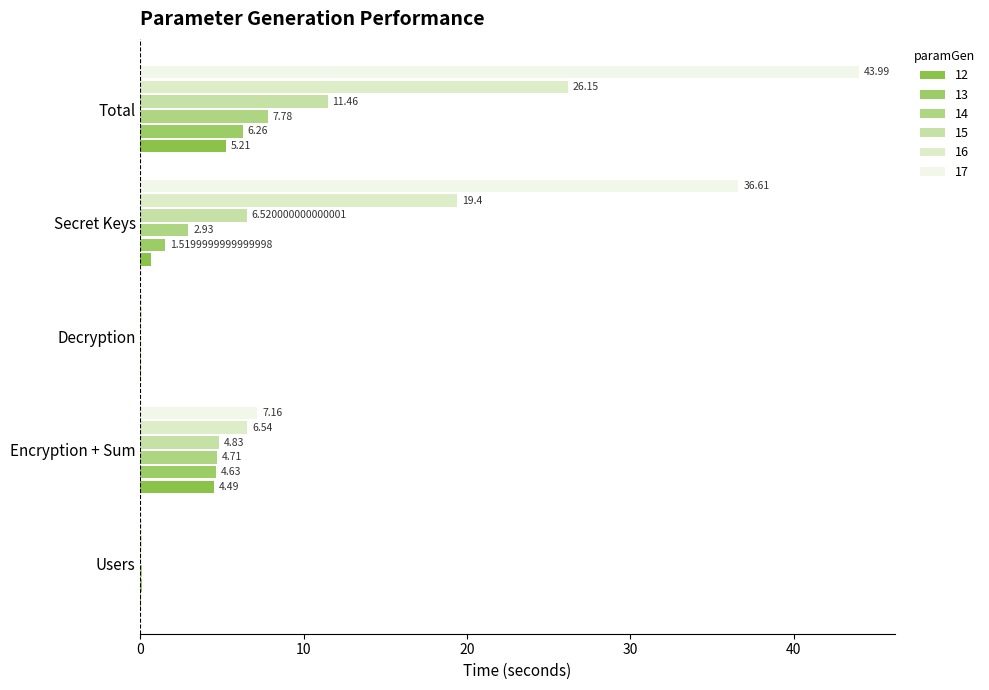

What is the average value of the 13 series?

2.5